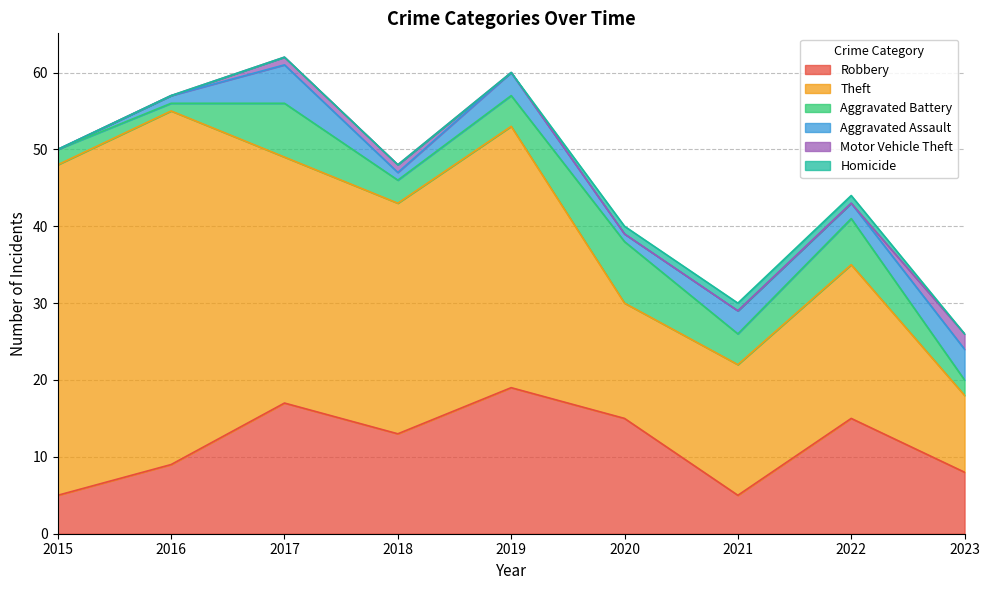

True or false: Homicide has more than 1 points higher than both neighbors.

False